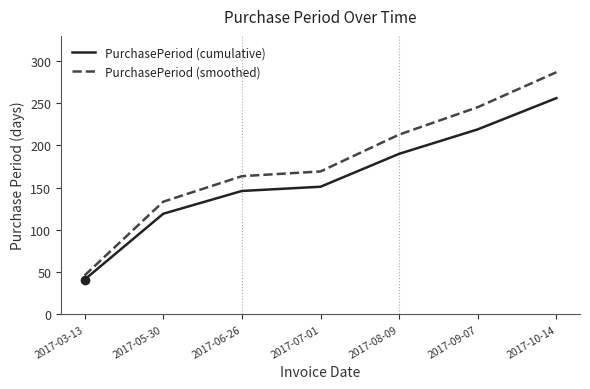

What position from the right is 2017-03-13?

7